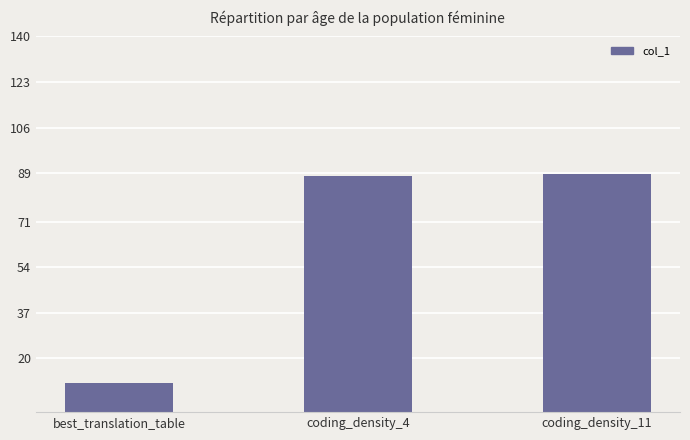

The chart shows a value of 128.6 at coding_density_4. True or false?

False